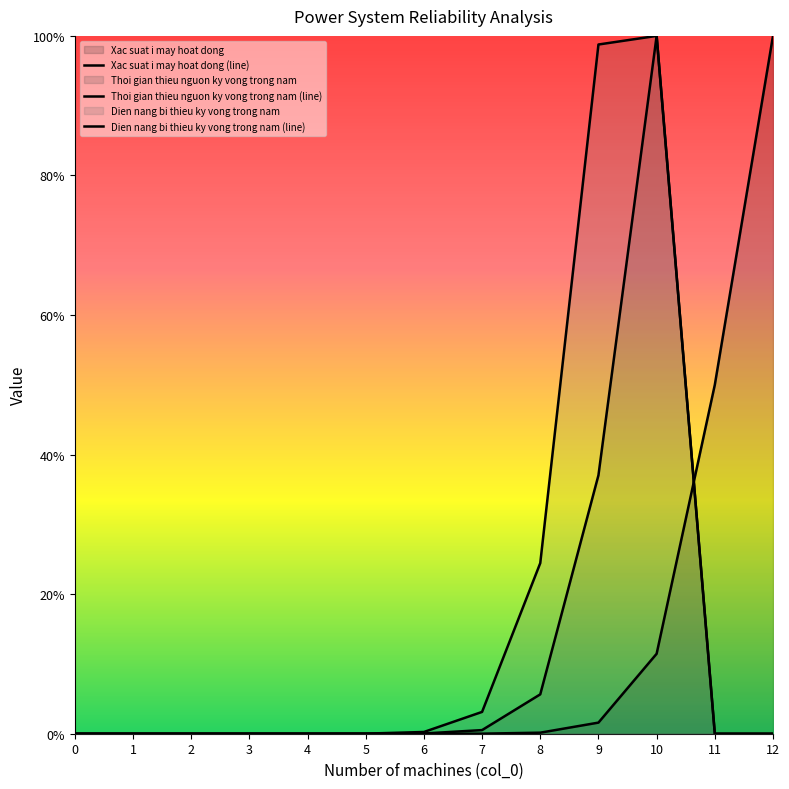

Reading left to right, extract all data points from this chart.

Xac suat i may hoat dong (line): 0=0.0	1=0.0	2=0.0	3=0.0	4=0.0	5=0.0	6=0.0	7=0.0	8=0.0	9=0.0	10=0.1	11=0.5	12=1.0
Thoi gian thieu nguon ky vong trong nam (line): 0=0.0	1=0.0	2=0.0	3=0.0	4=0.0	5=0.0	6=0.0	7=0.0	8=0.1	9=0.4	10=1.0	11=0.0	12=0.0
Dien nang bi thieu ky vong trong nam (line): 0=0.0	1=0.0	2=0.0	3=0.0	4=0.0	5=0.0	6=0.0	7=0.0	8=0.2	9=1.0	10=1.0	11=0.0	12=0.0